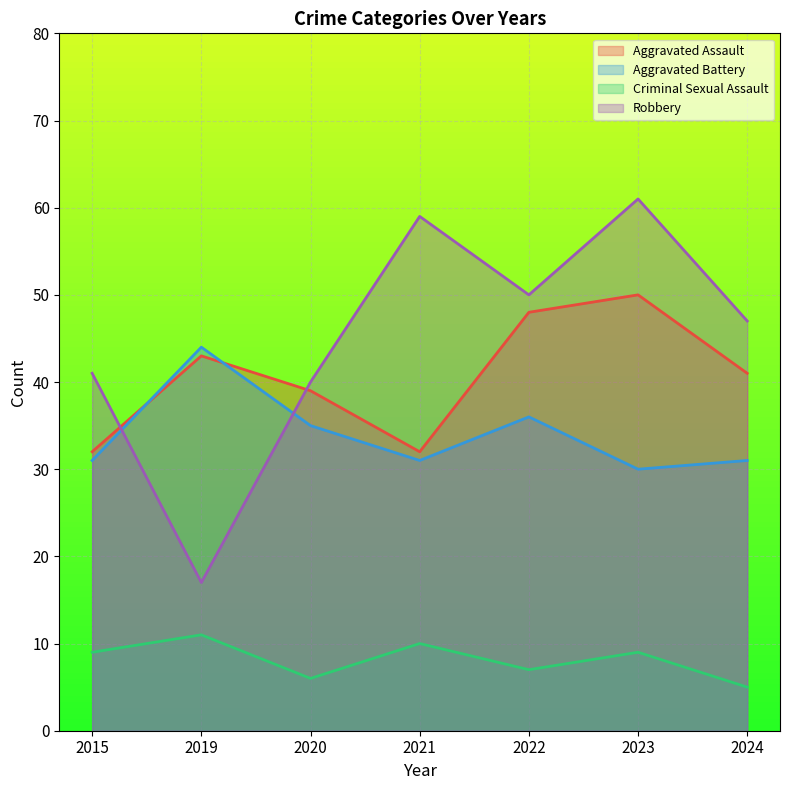

What is the approximate value of Aggravated Assault at 2021, to the nearest 5?

30